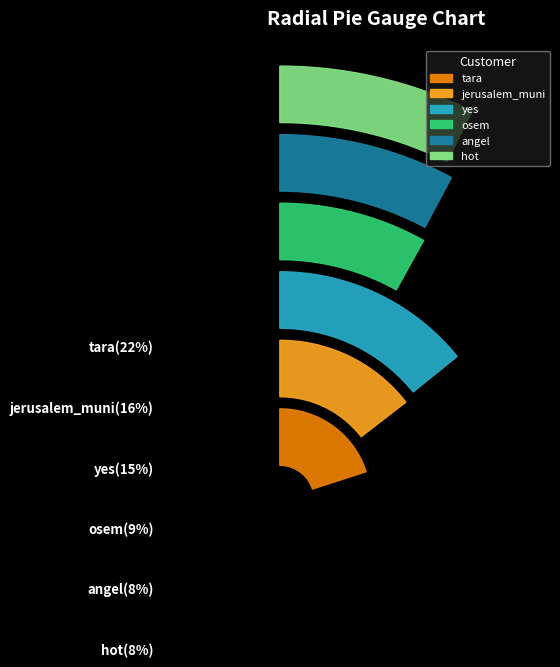

To the nearest percent, what percentage of the pie is angel?

8%